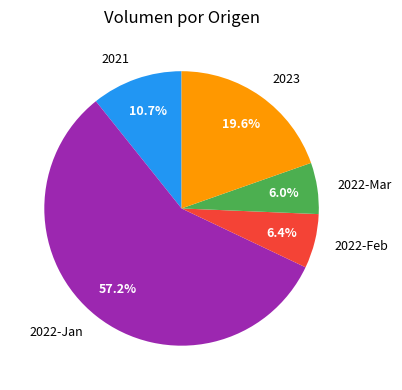

What is the ratio of the value at 2023 to the value at 2022-Feb?

3.1